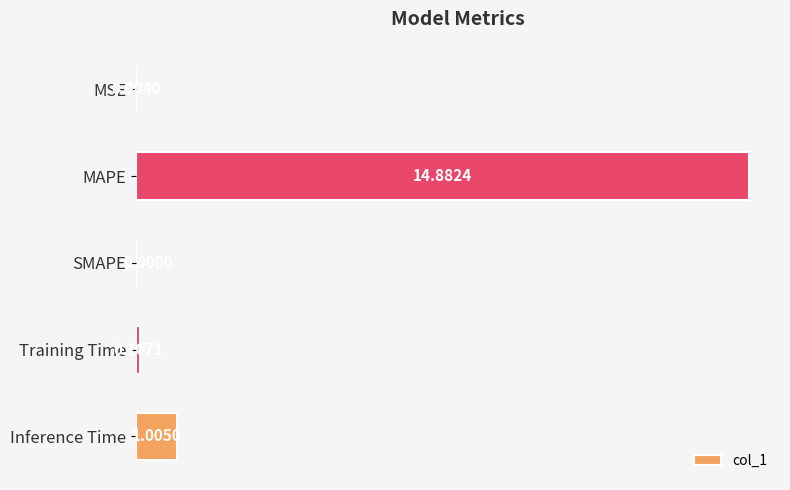

Where is the data nearest to the value 7?

Inference Time